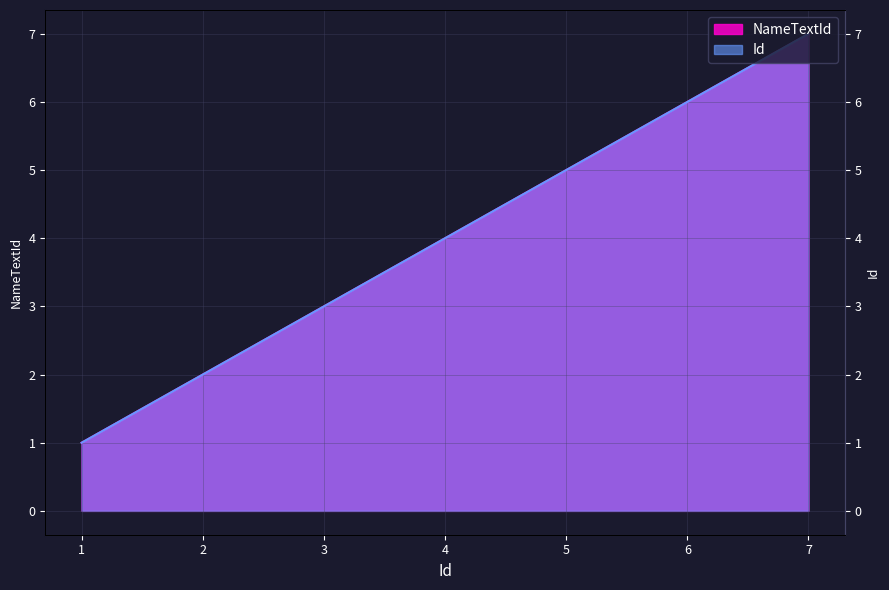

Which series has the largest range (max minus min)?

NameTextId